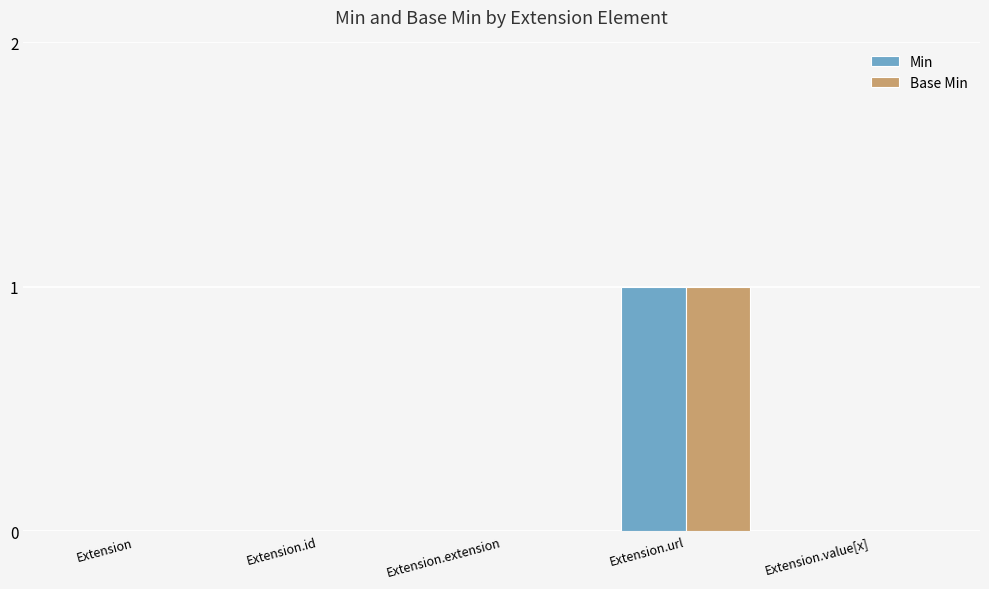

The value of Base Min at Extension.extension is 0. True or false?

True